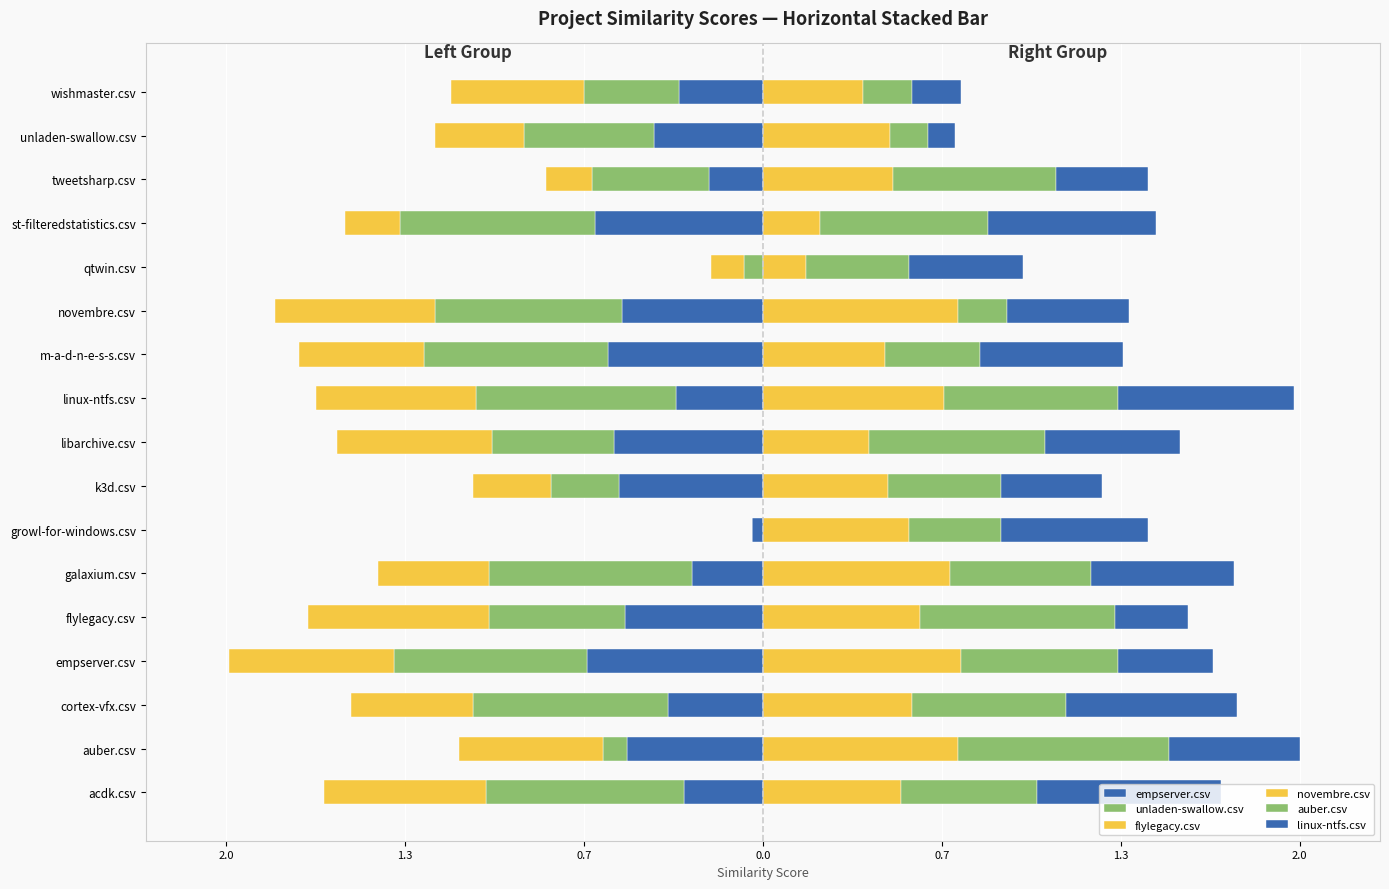

Which series has the largest total across all categories?

novembre.csv